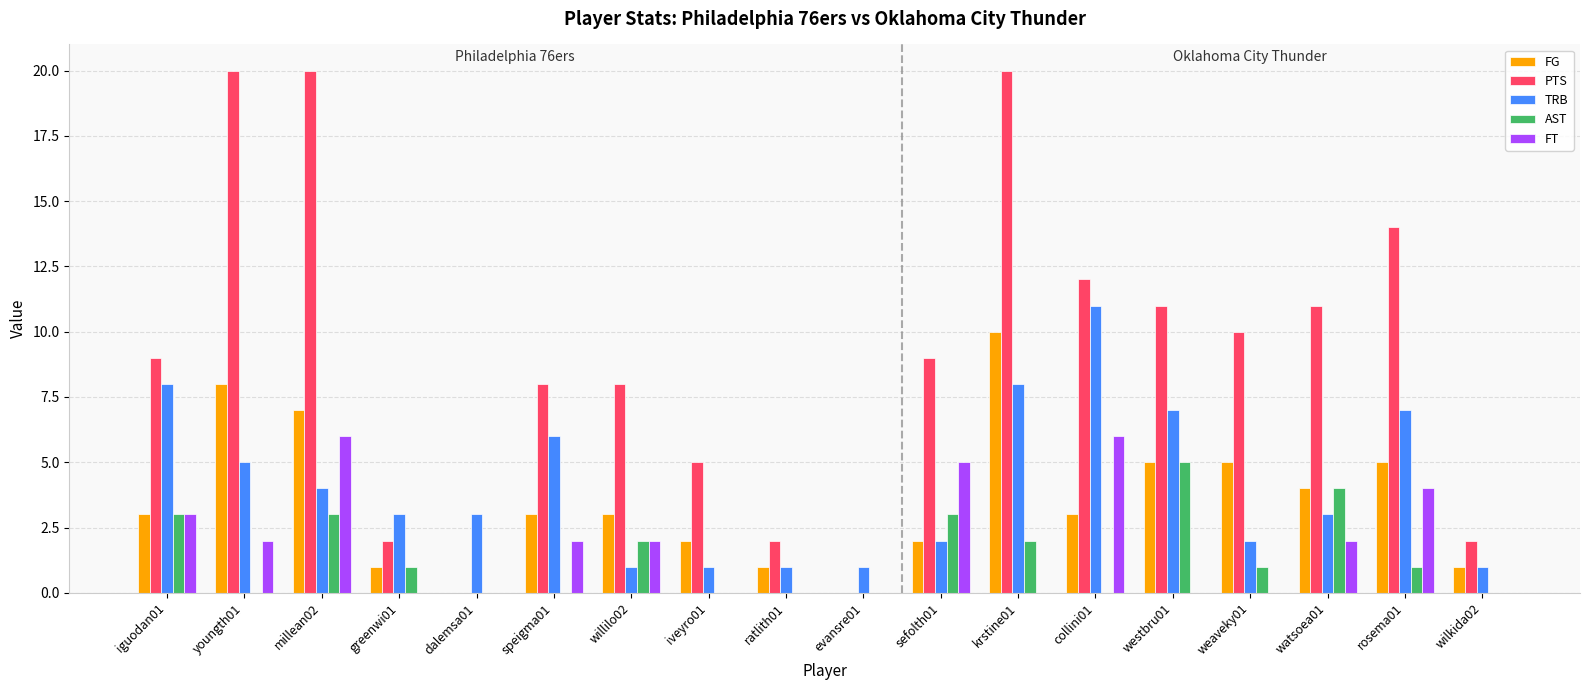

Between youngth01 and rosema01, which series saw the biggest shift?

PTS